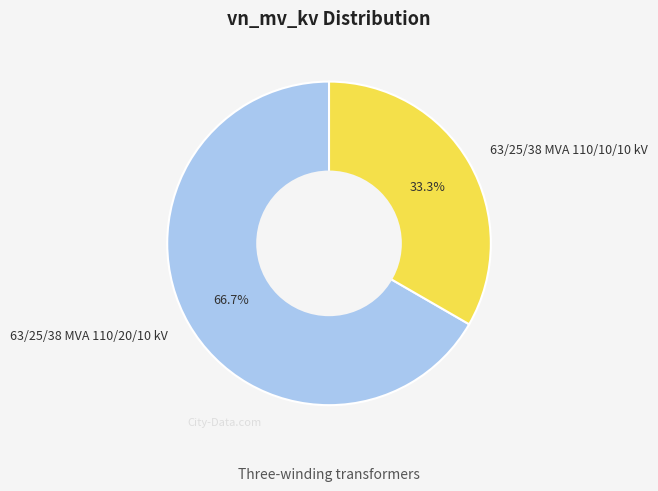

To the nearest percent, what percentage of the pie is 63/25/38 MVA 110/10/10 kV?

33%